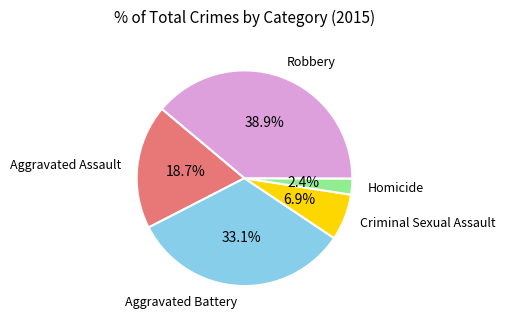

To the nearest percent, what is the average slice percentage?

20%